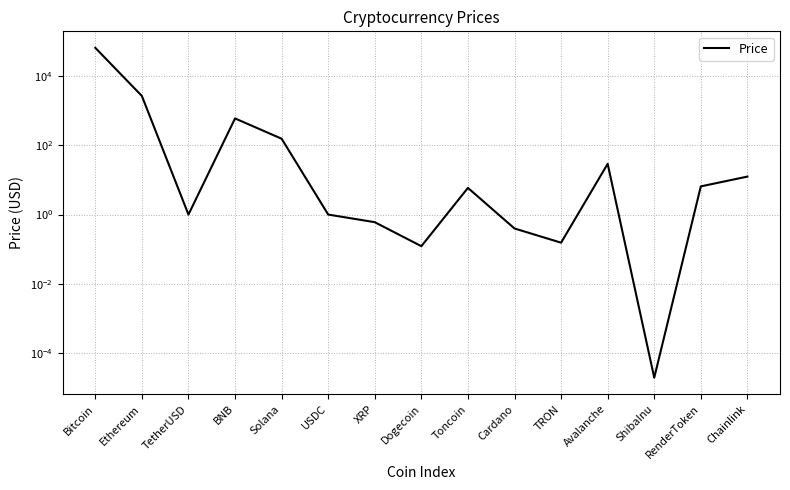

What is the difference between the second highest and second lowest values?

2667.4